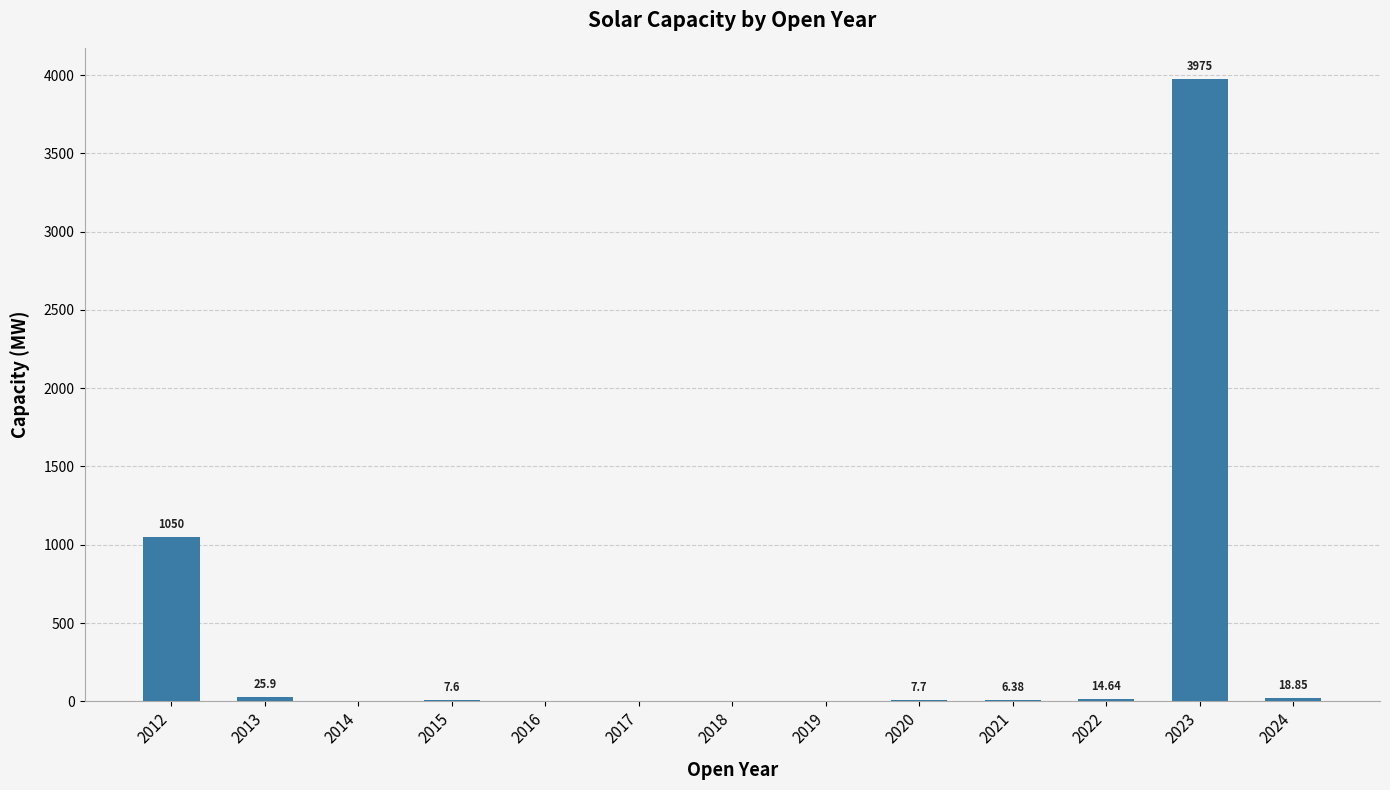

What is the sum of the values at 2012 and 2018?

1050.0